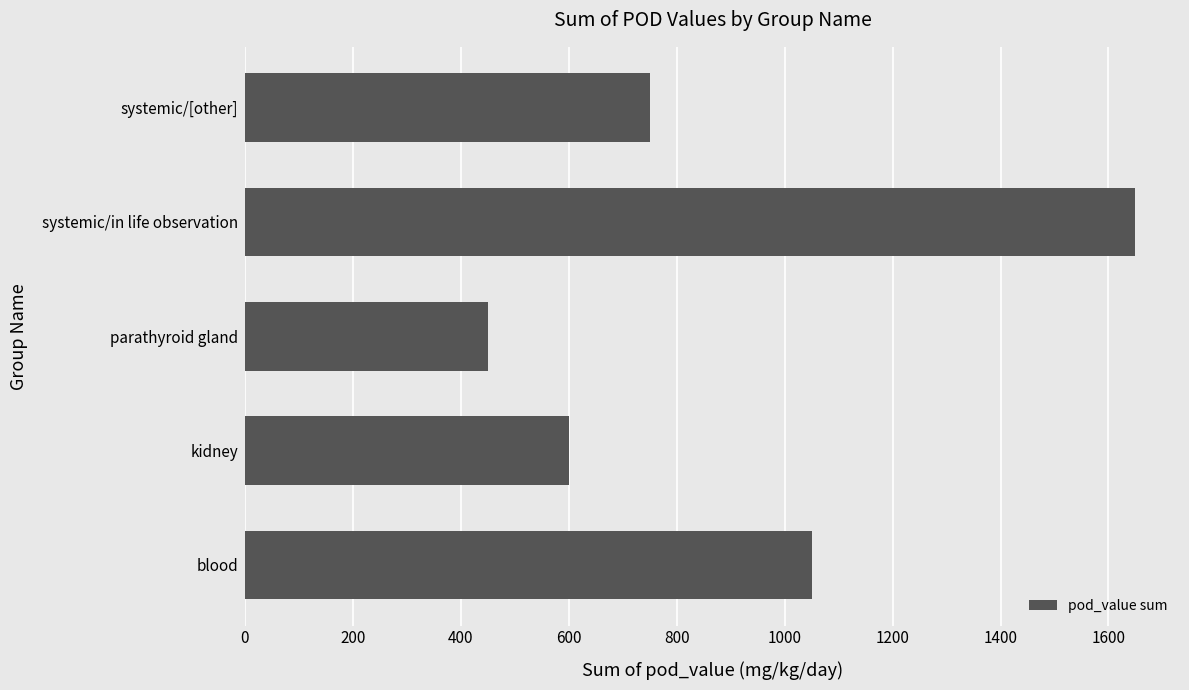

What is the sum of all values?

4500